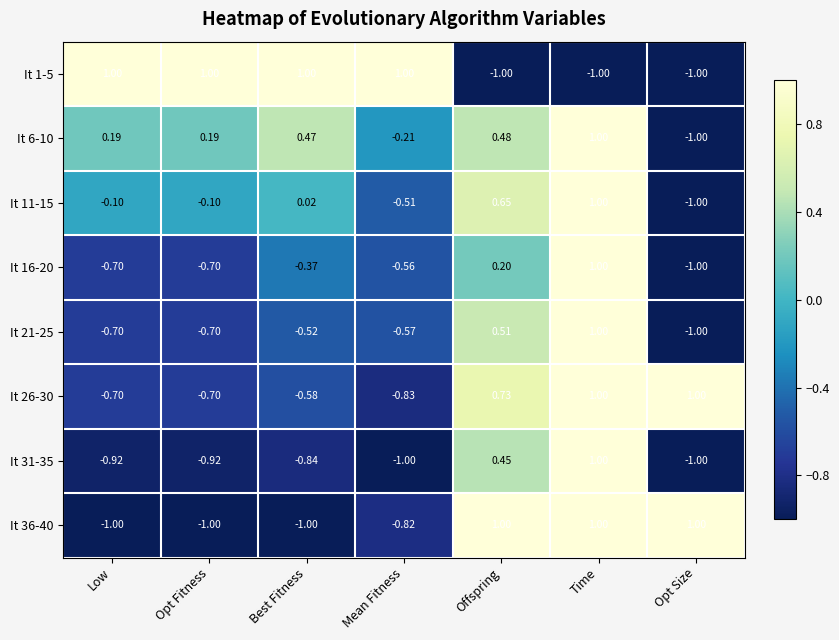

Count the number of categories in the chart.

7